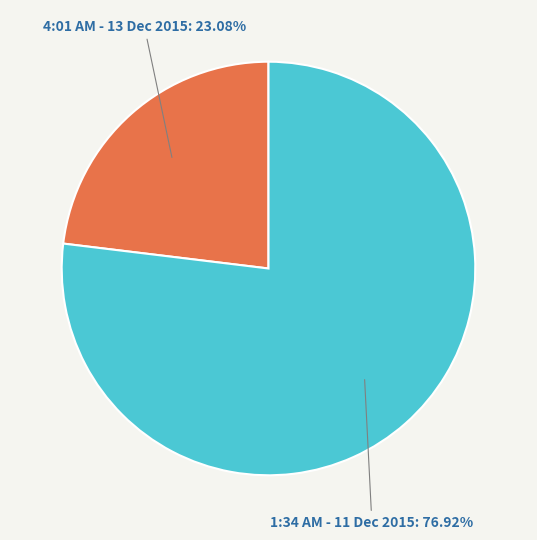

Which slice is the largest?

1:34 AM - 11 Dec 2015